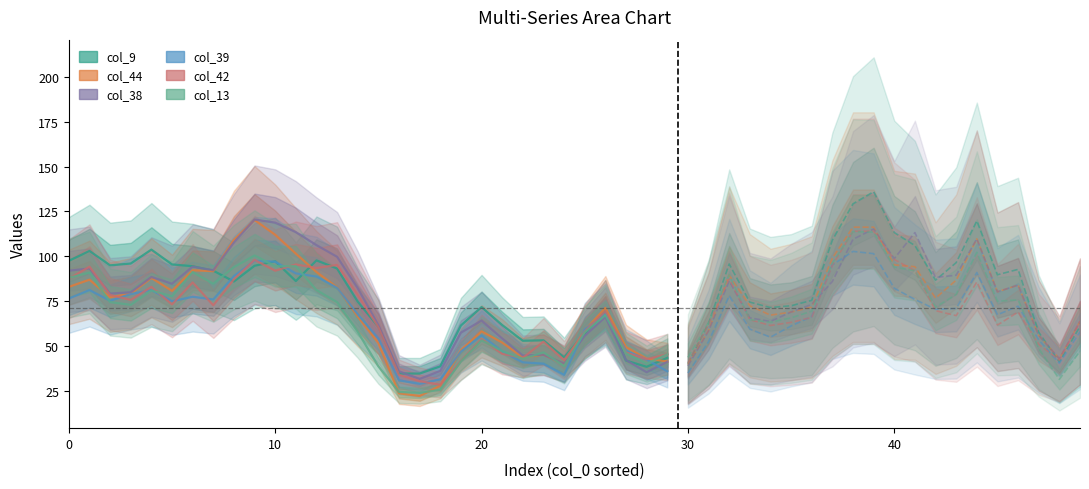

Is this an area chart (filled region under the line)?

No